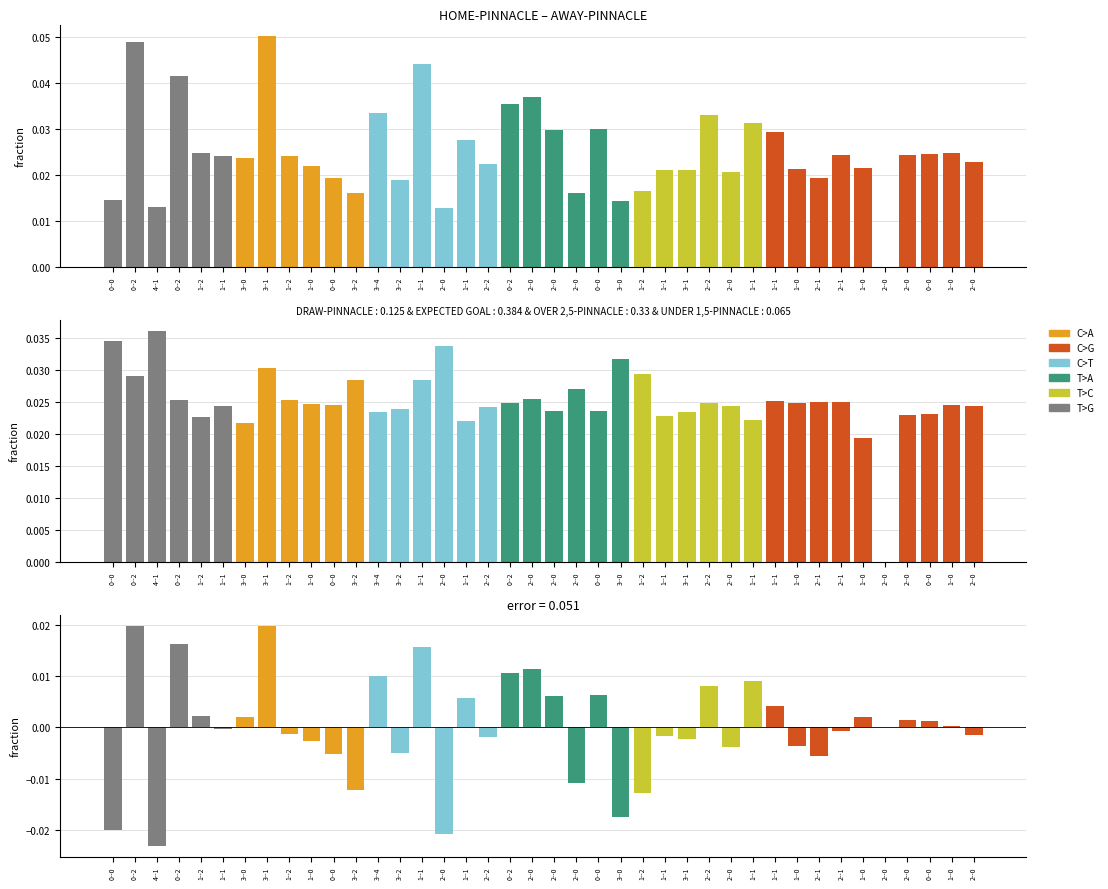

Which series has the largest total across all categories?

HOME-PINNACLE